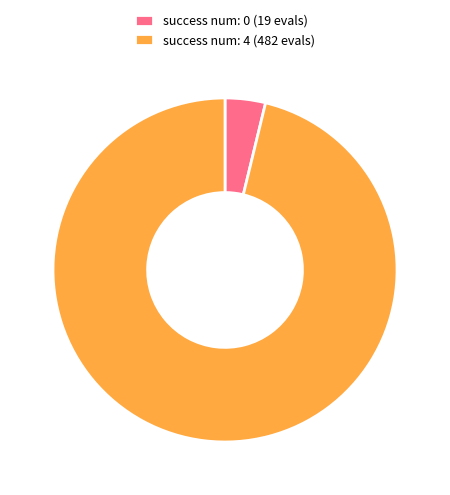

Count the number of slices in the pie.

2